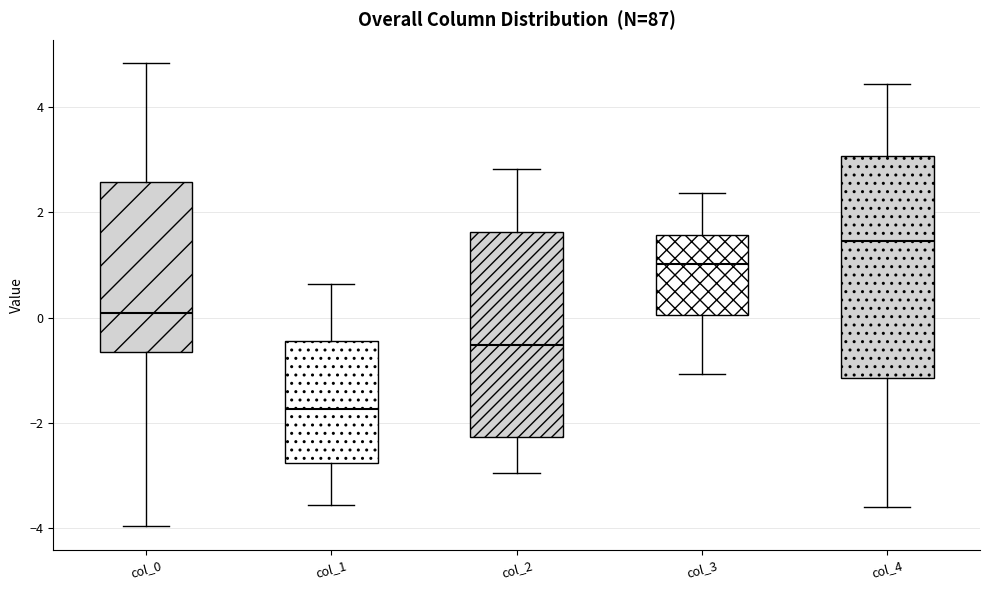

Reading left to right, transcribe this box plot: for each box, give where its median line is, the range the box spans, and where its two whiskers end, as read against the y-axis. The values are not printed on the chart, so give them approximately, as read against the axis.

col_0: median 0.0, box -0.6 to 2.6, whiskers -4.0 to 4.8
col_1: median -1.8, box -2.8 to -0.4, whiskers -3.6 to 0.6
col_2: median -0.6, box -2.2 to 1.6, whiskers -3.0 to 2.8
col_3: median 1.0, box 0.0 to 1.6, whiskers -1.0 to 2.4
col_4: median 1.4, box -1.2 to 3.0, whiskers -3.6 to 4.4